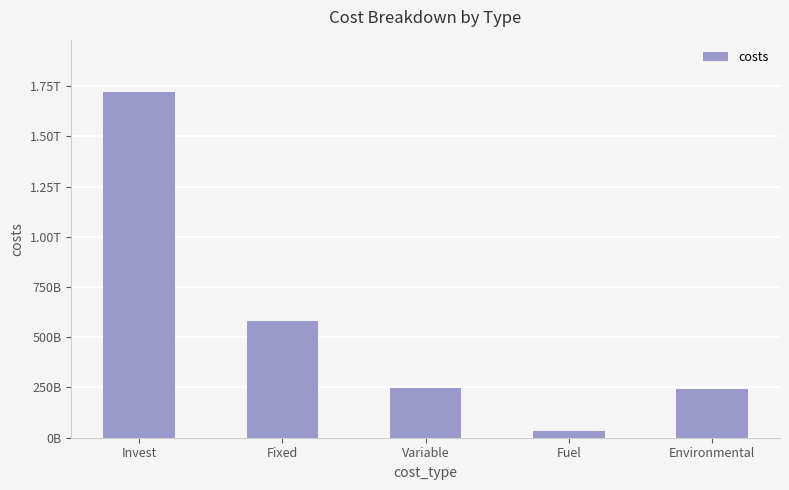

List the labels in order of value, smallest first.

Fuel, Environmental, Variable, Fixed, Invest